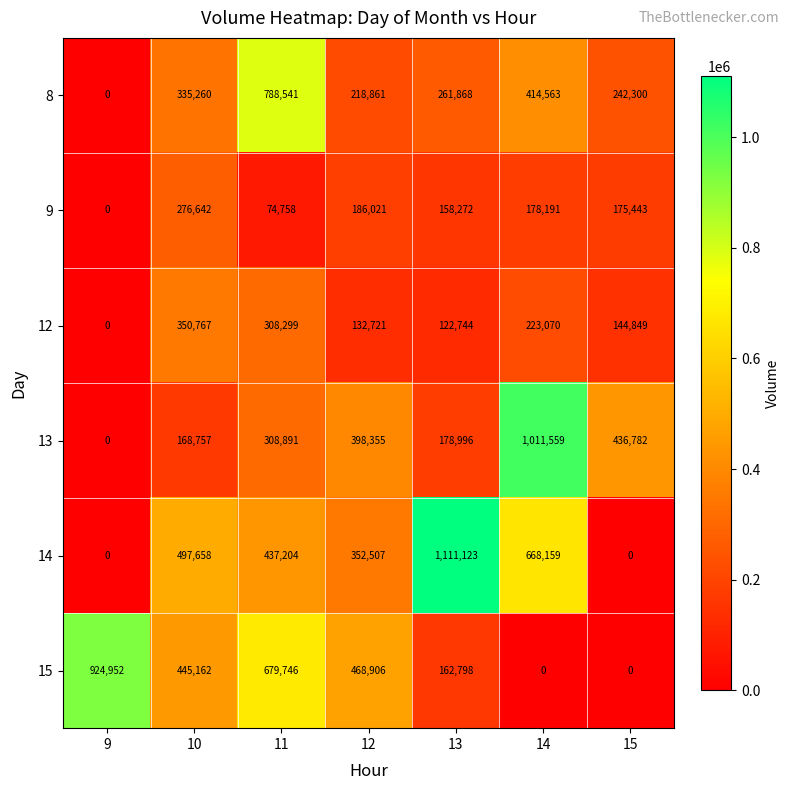

Count the 15 values in the range 0 to 679746.

6